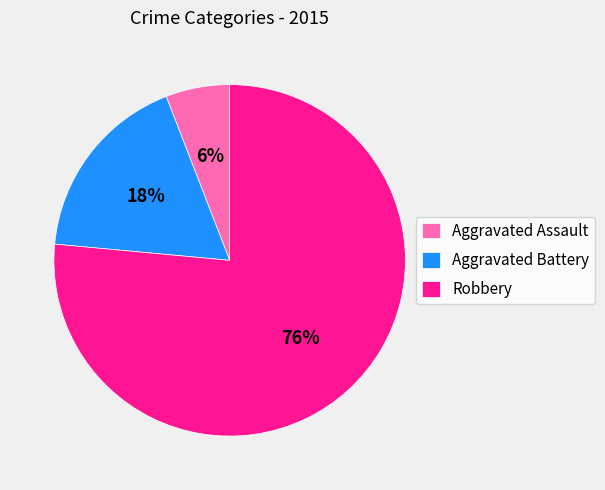

Does any single category account for the majority?

Yes